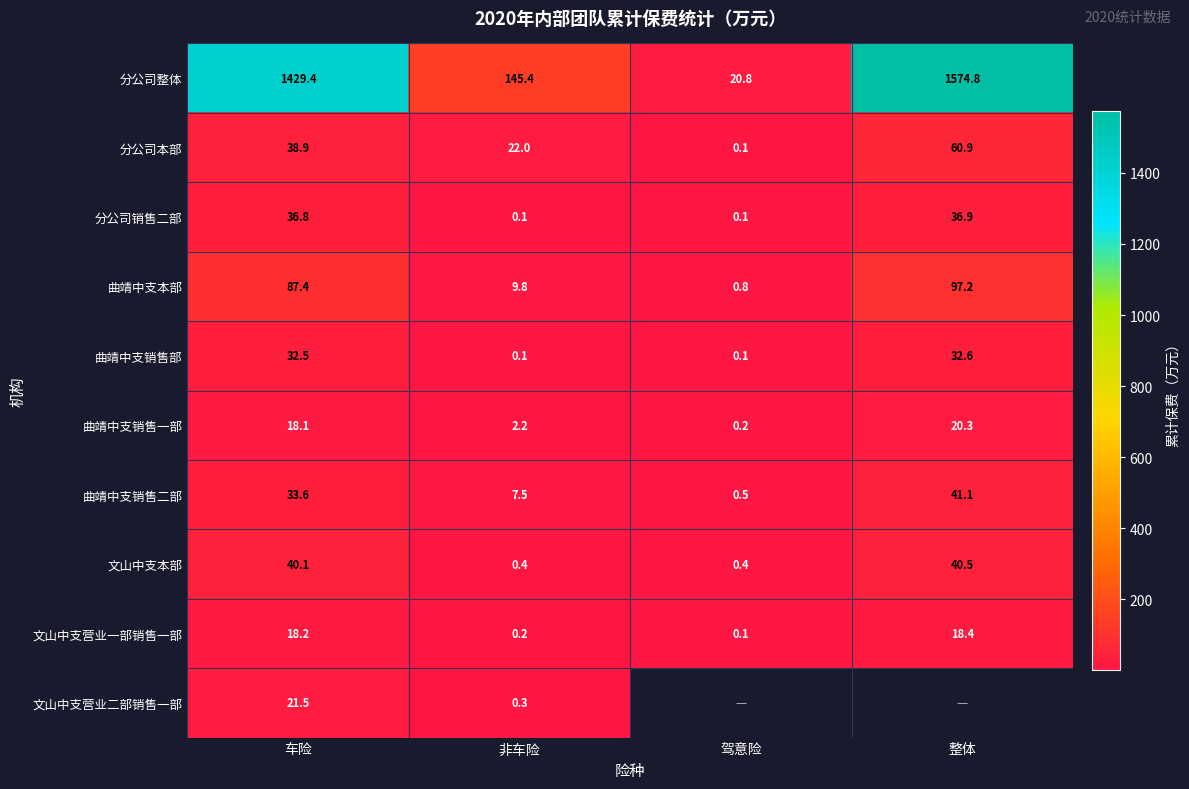

Is the value of 分公司销售二部 at 整体 greater than the value of 曲靖中支本部 at 车险?

No